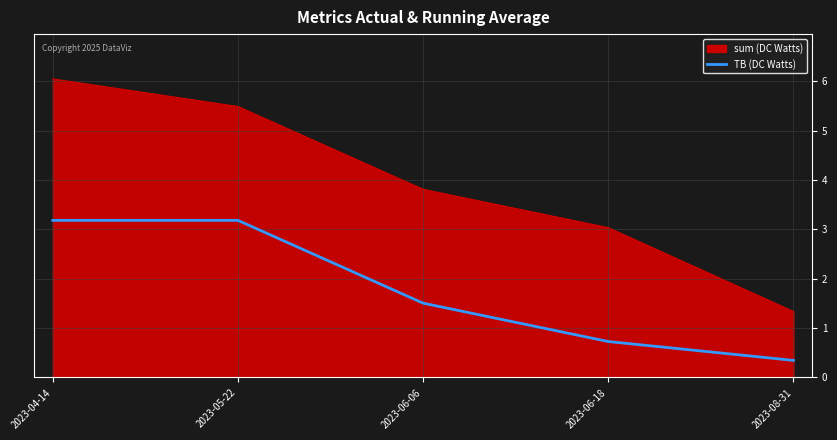

What is the difference between the second highest and minimum values in the TB (DC Watts) series?

2.8